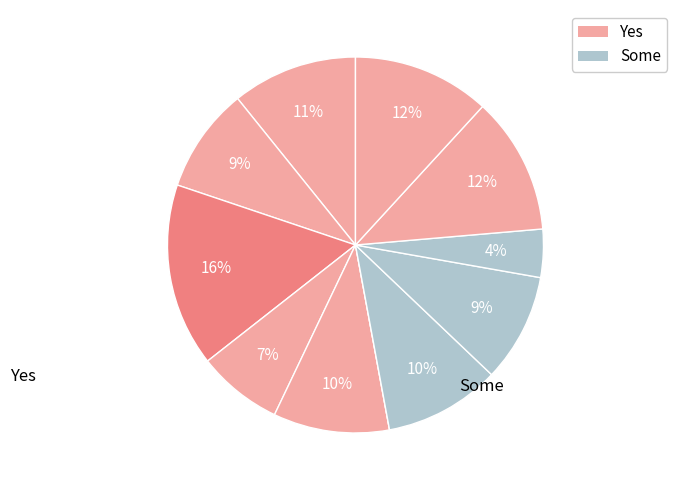

To the nearest percent, what is the average slice percentage?

9%